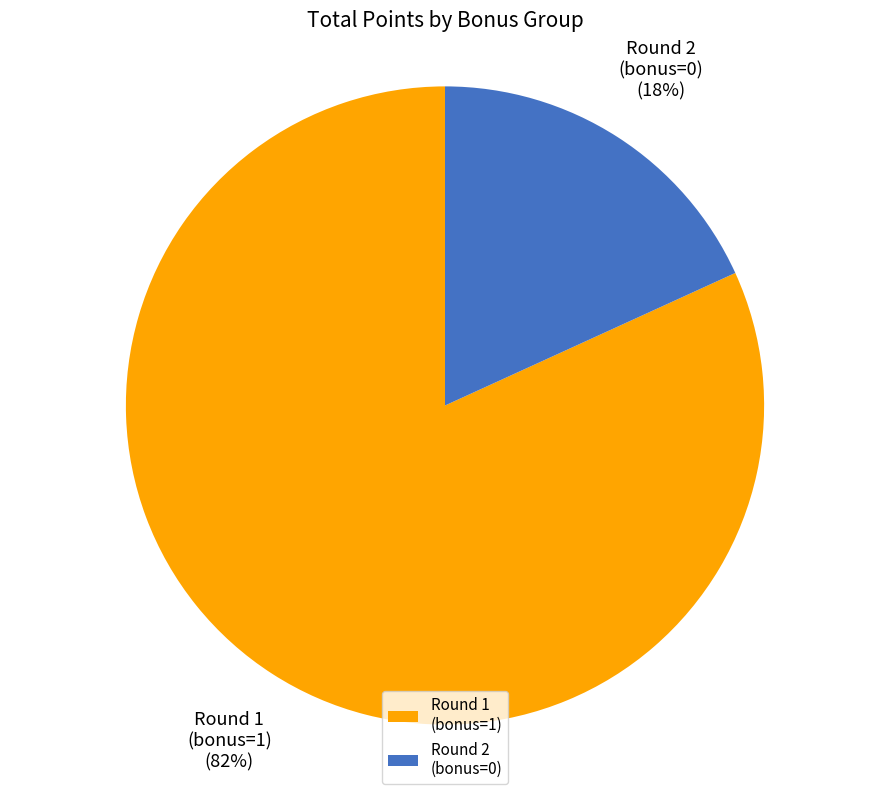

To the nearest percent, what is the combined percentage of Round 1 (bonus=1) and Round 2 (bonus=0)?

100%